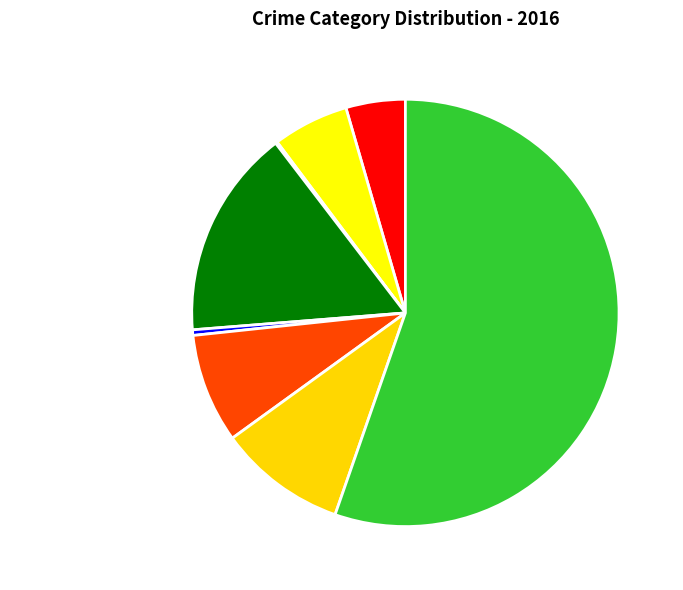

Is Theft the majority of the pie?

Yes